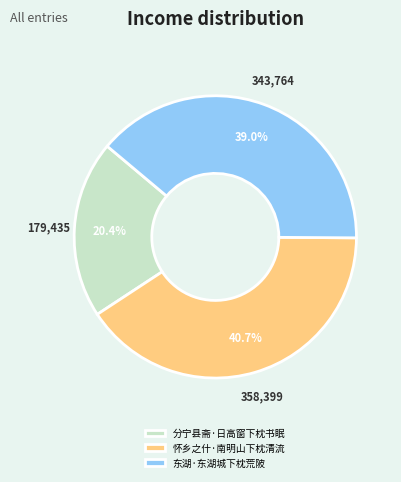

Which has a higher value, 怀乡之什·南明山下枕清流 or 东湖·东湖城下枕荒陂?

怀乡之什·南明山下枕清流